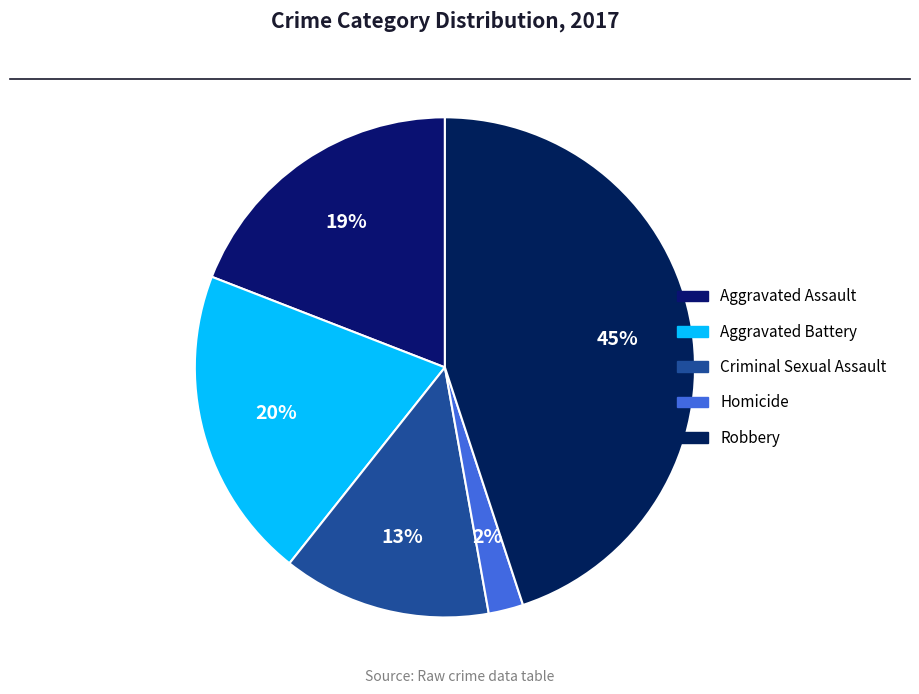

To the nearest percent, what portion does Criminal Sexual Assault represent?

13%